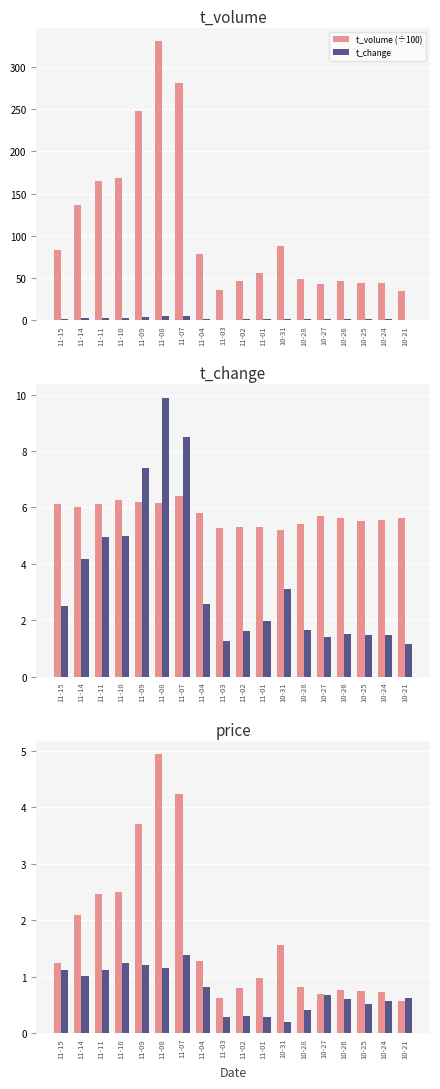

The t_volume (÷100) series shows 102.7 at 11-04. True or false?

False